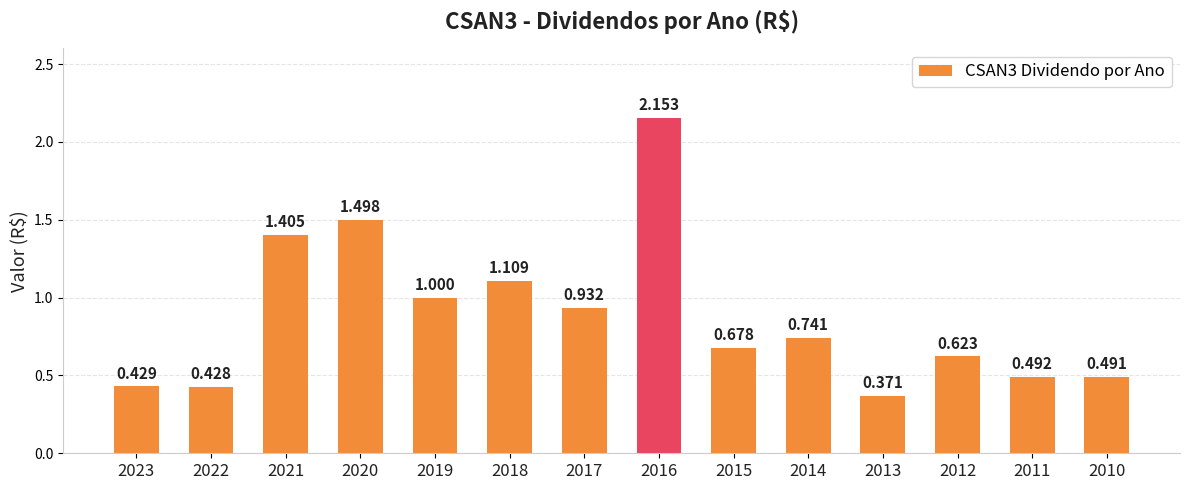

How many series are shown in this chart?

1